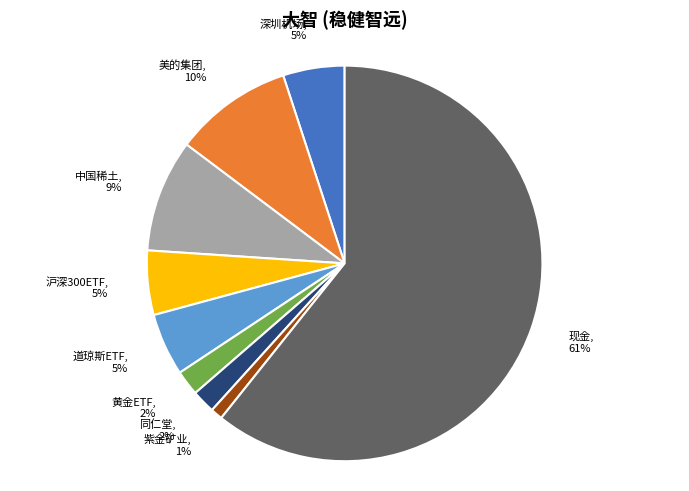

Is there a majority slice in this chart?

Yes